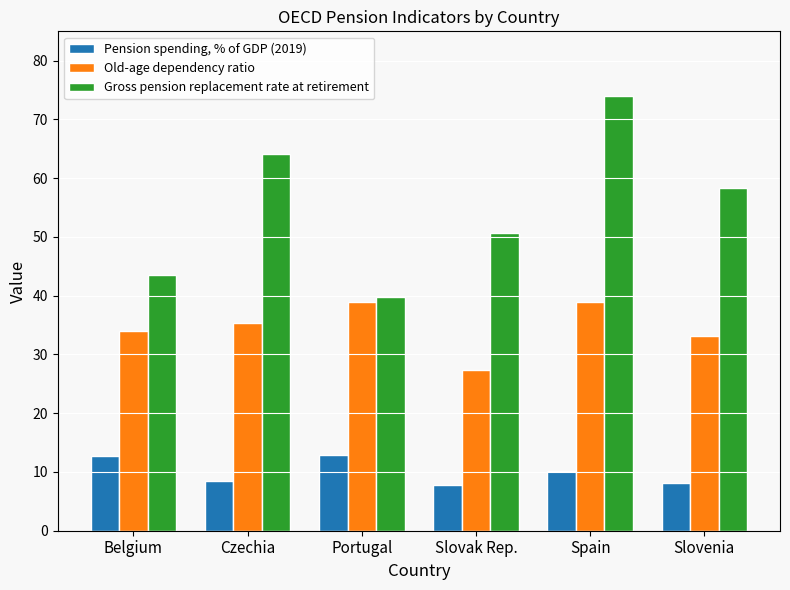

What is the average value of the Gross pension replacement rate at retirement series?

55.1